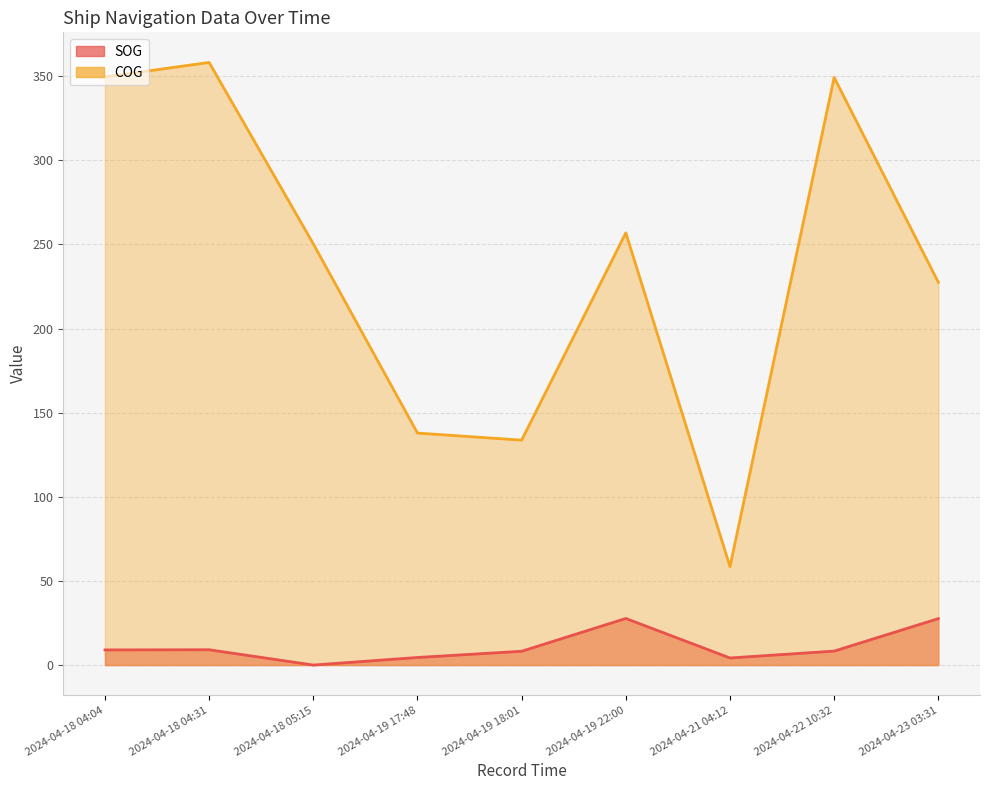

The value of COG at 2024-04-19 17:48 is 198.1. True or false?

False